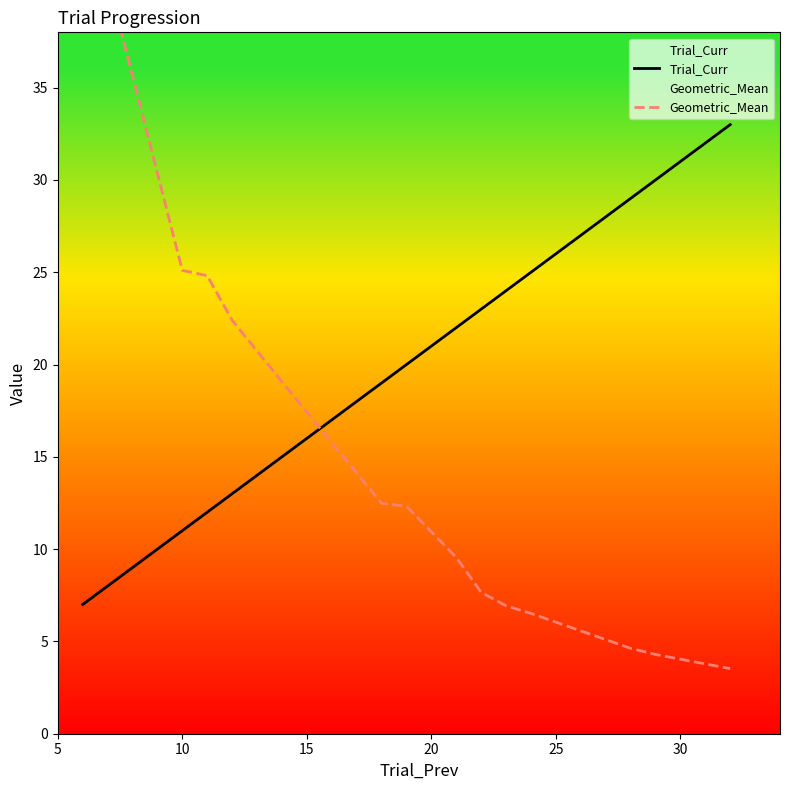

What is the highest value of the Trial_Curr series?

33